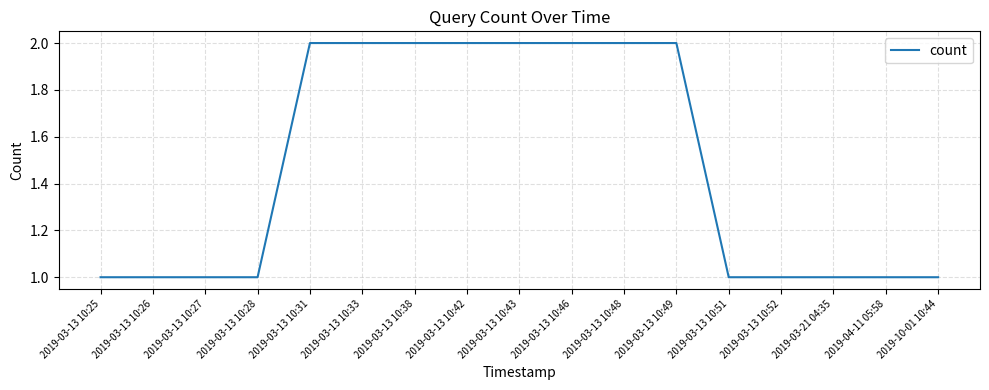

What is the average value?

1